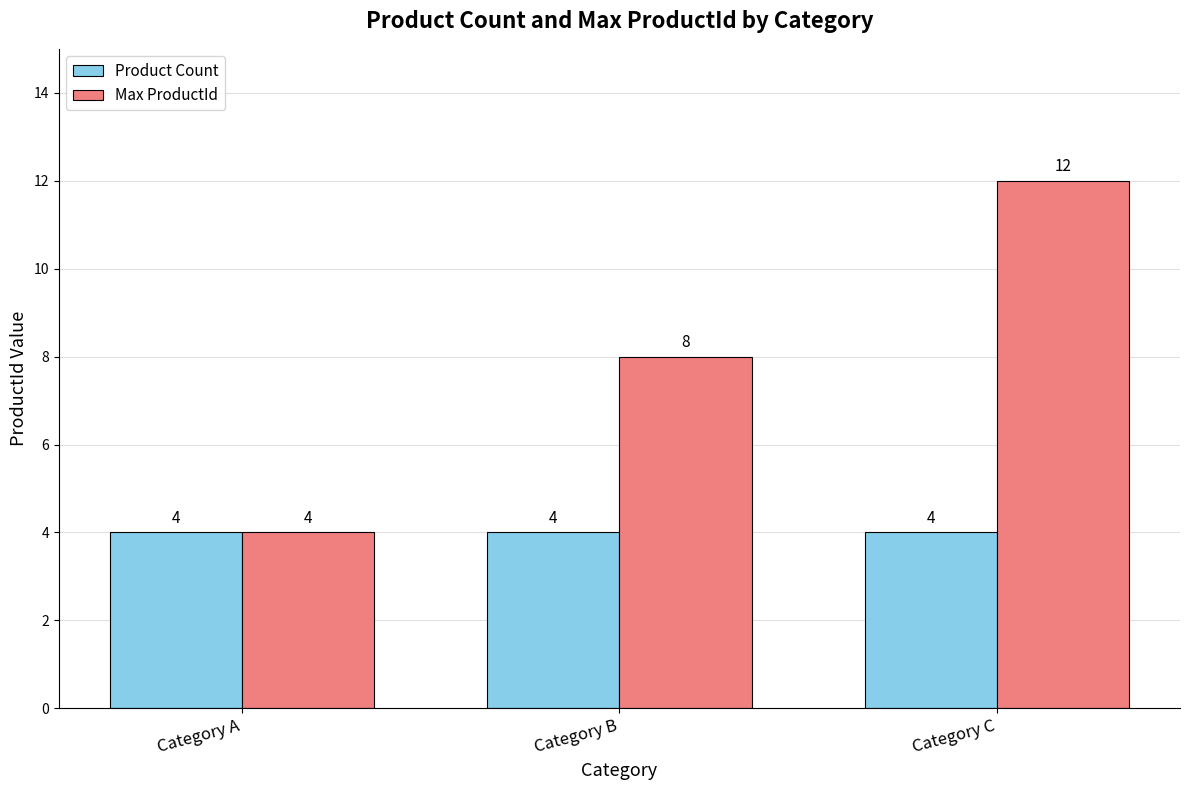

At which category is the sum across all series the highest?

Category C